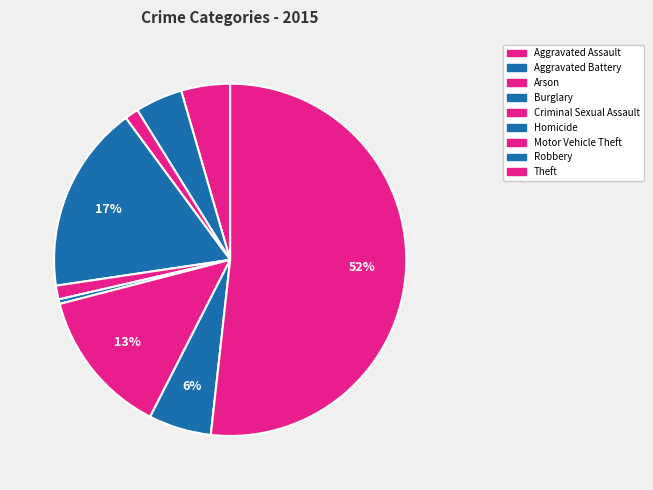

To the nearest percent, what is the difference between the largest and smallest slice percentages?

51%